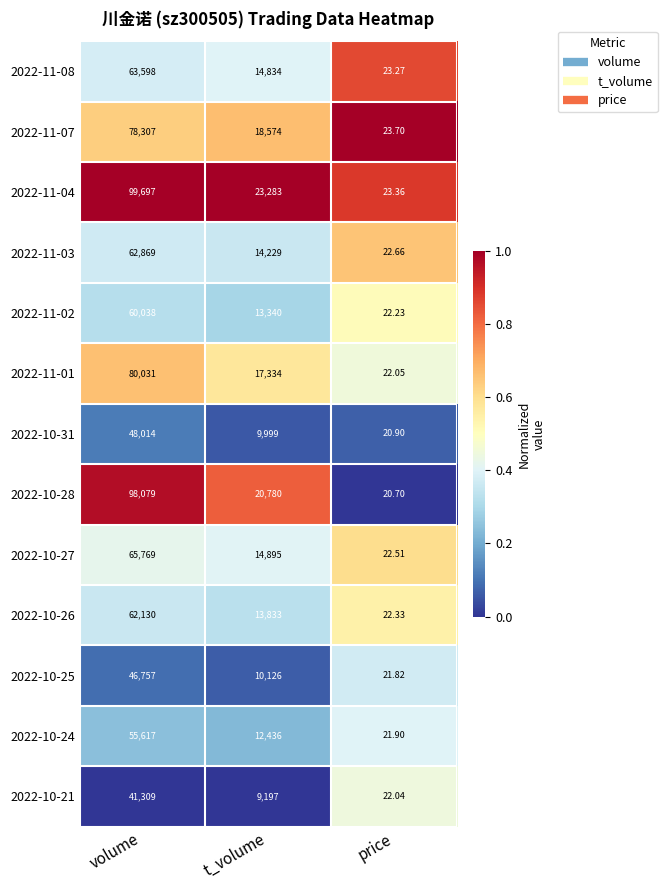

What is the difference between the highest and lowest values at t_volume?

14086.0